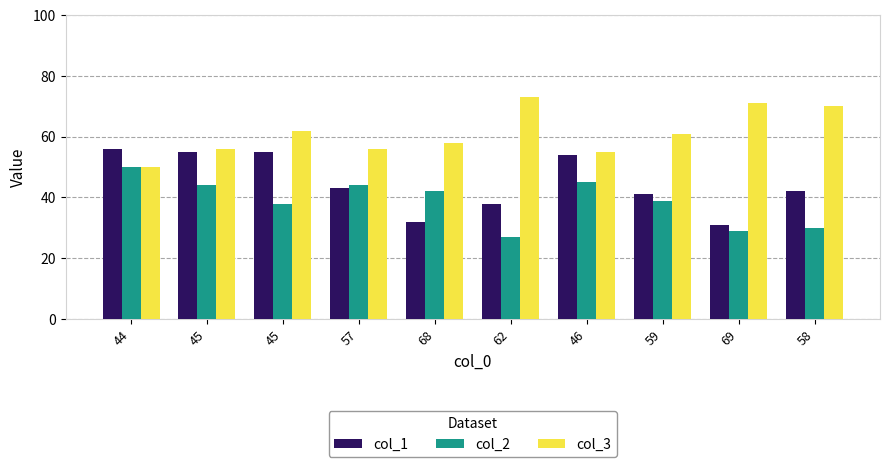

Between 46 and 45, which is larger?

45